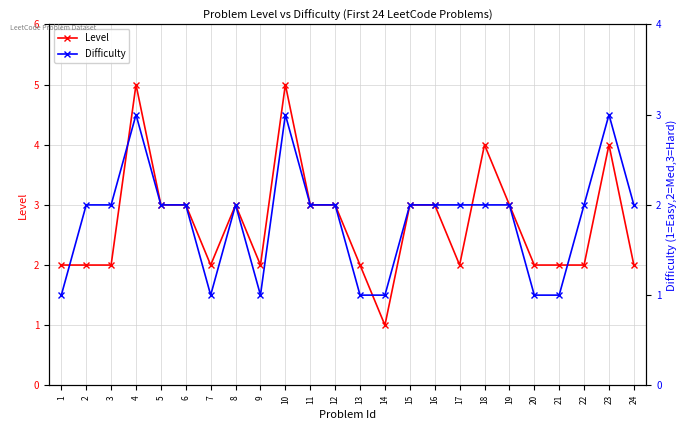

What is the spread (max minus min) of values at 23?

1